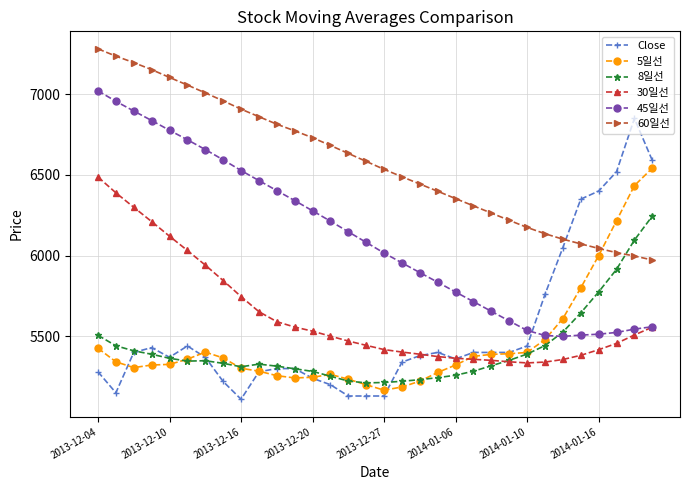

What is the smallest value displayed?

5110.0